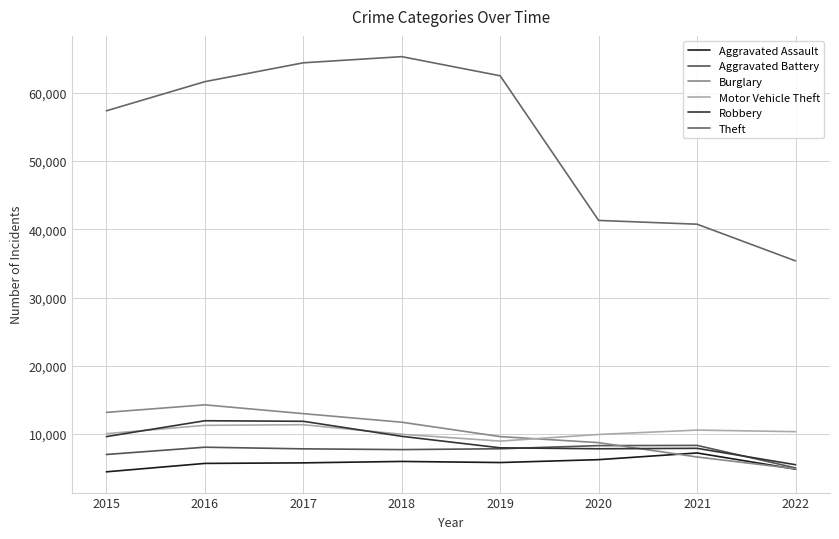

Count the number of categories in the chart.

8